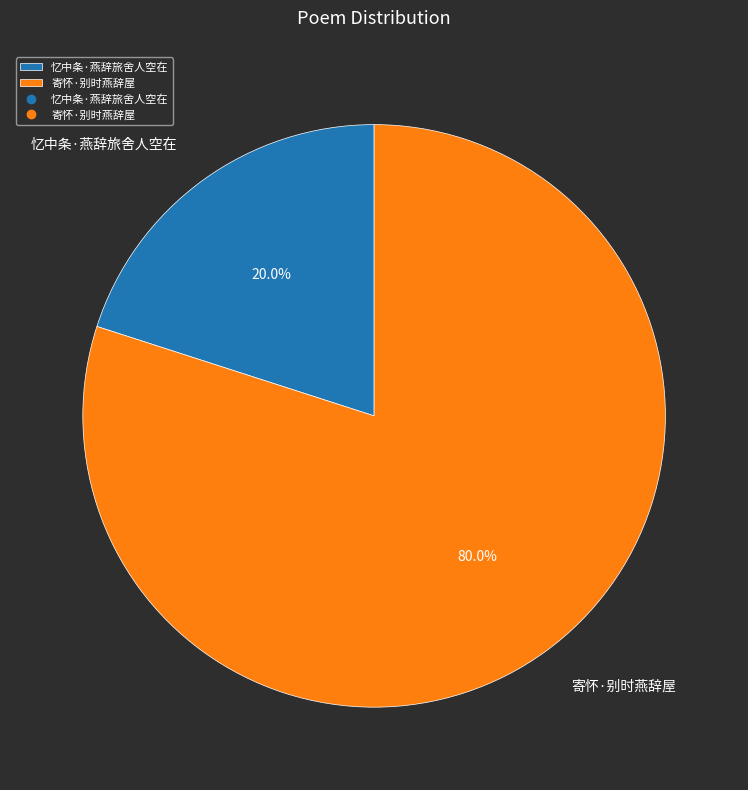

To the nearest percent, what portion does 忆中条·燕辞旅舍人空在 represent?

20%